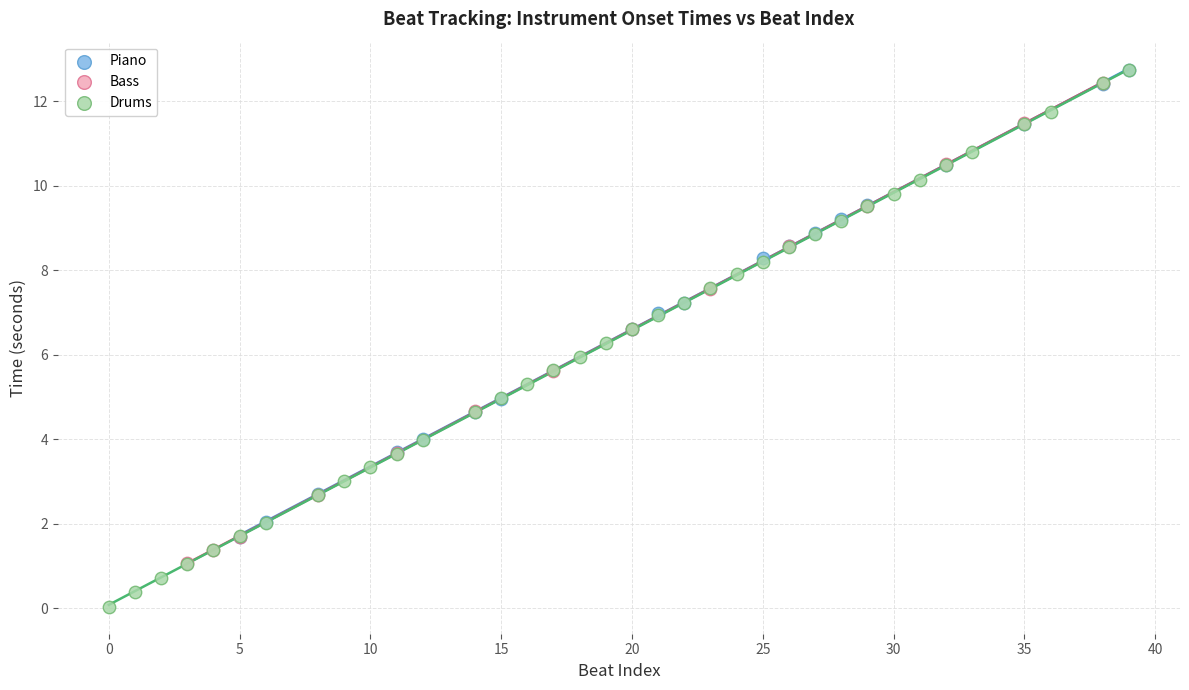

Which series has the widest spread of Y values?

Drums